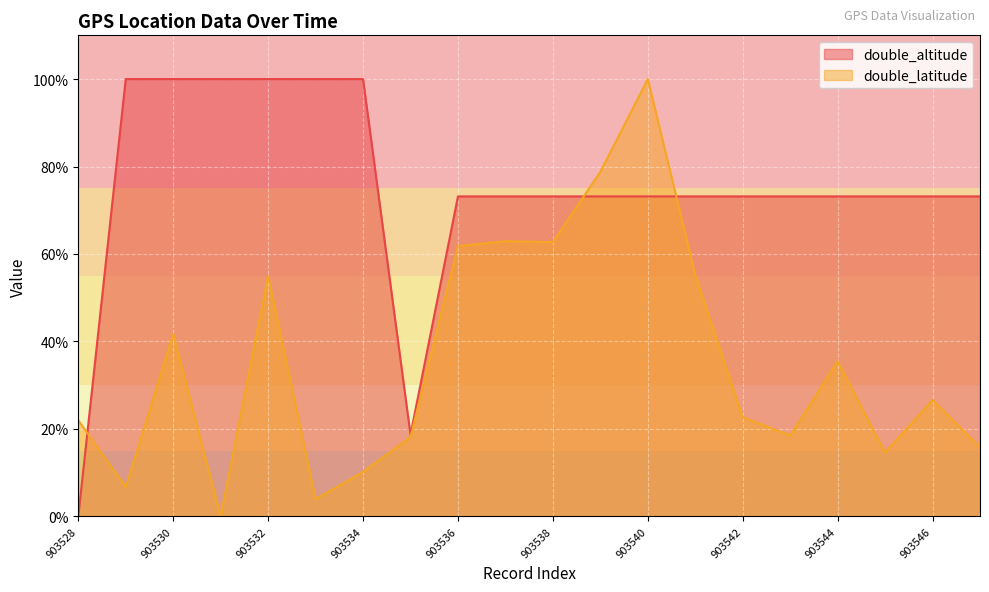

What is the value of the double_latitude point at the 12th from the left?

0.8